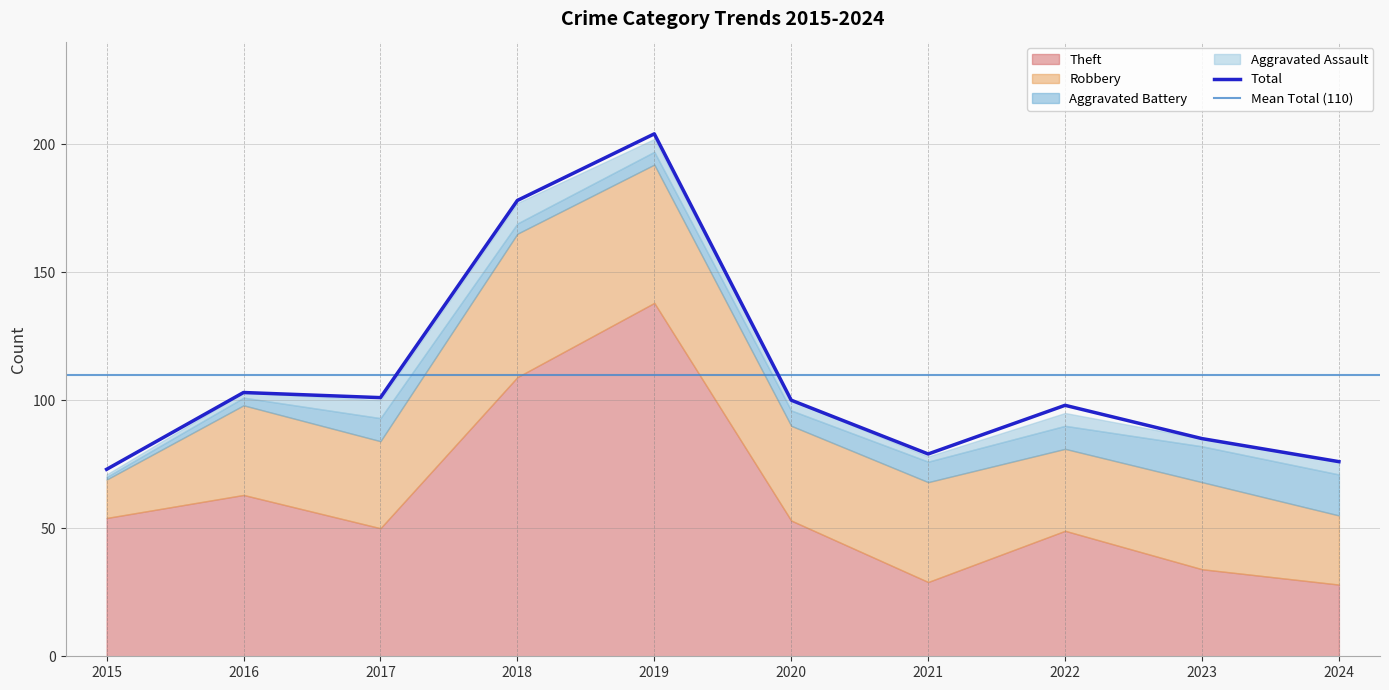

What is the lowest value of the Total series?

73